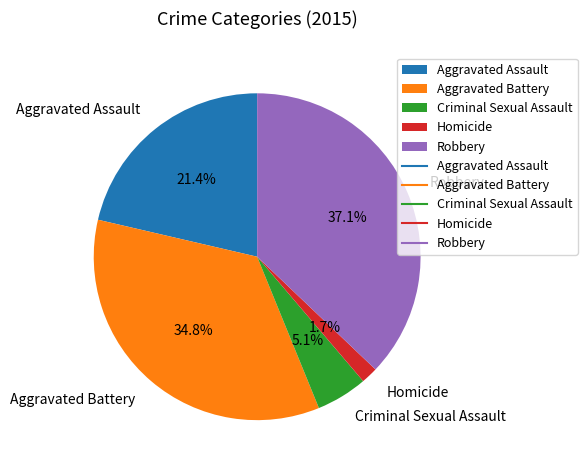

To the nearest percent, what is the combined percentage of Robbery and Criminal Sexual Assault?

42%